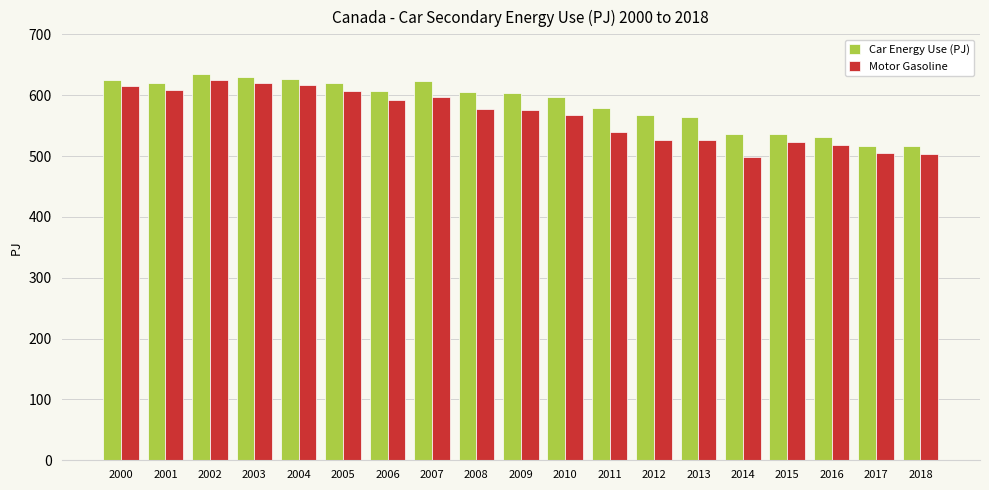

Which series has the widest spread of values?

Motor Gasoline